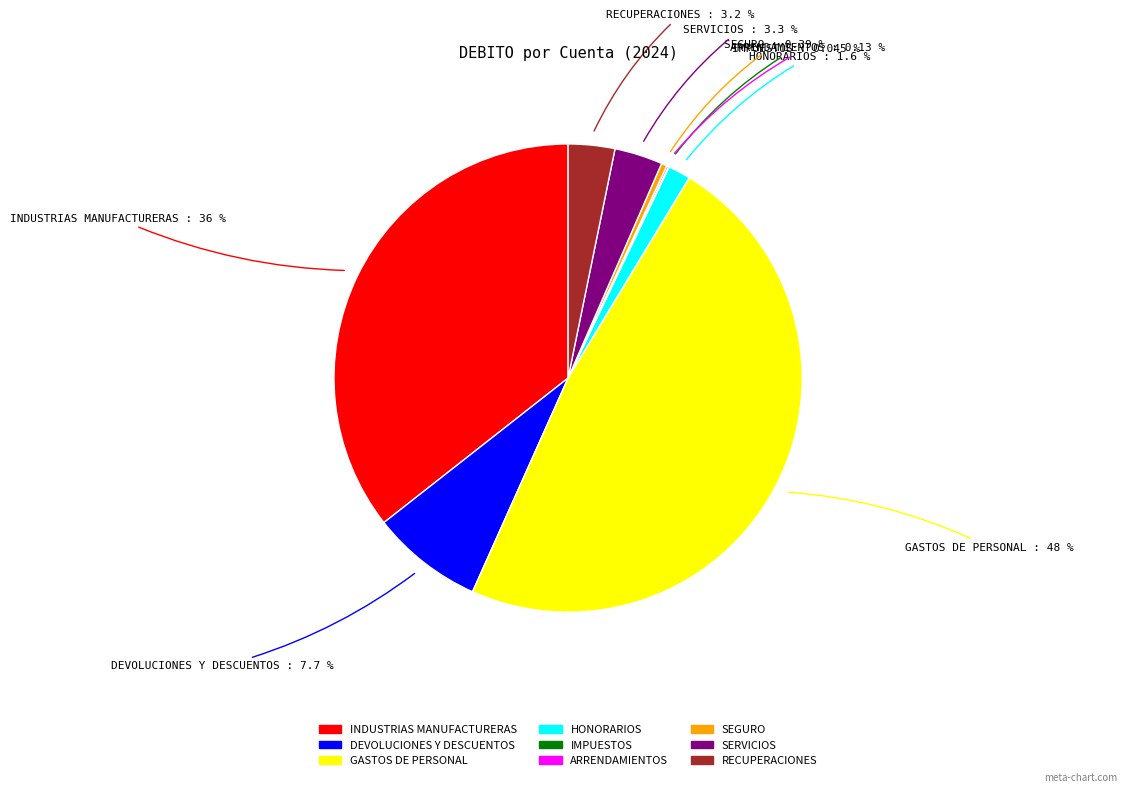

Is there a majority slice in this chart?

No